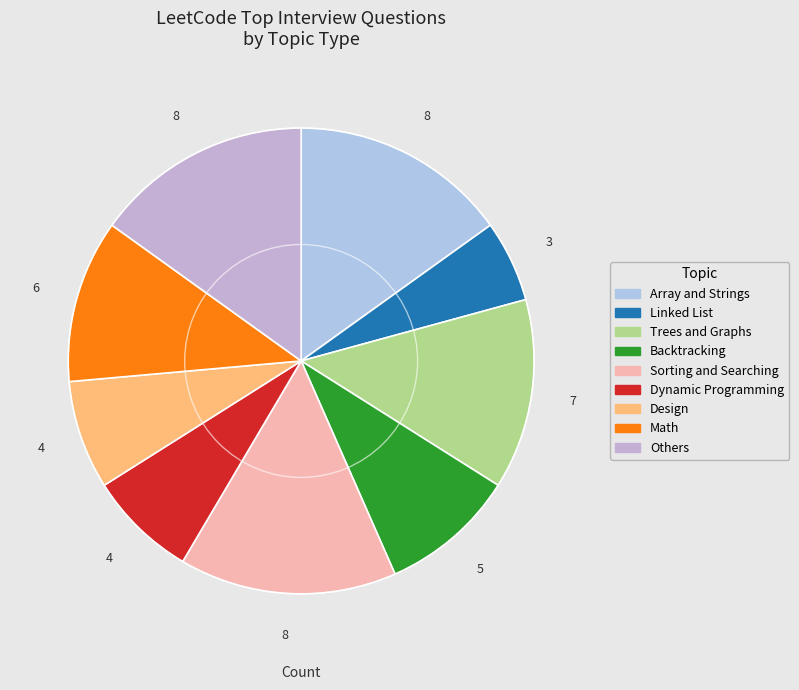

Count the number of slices in the pie.

9